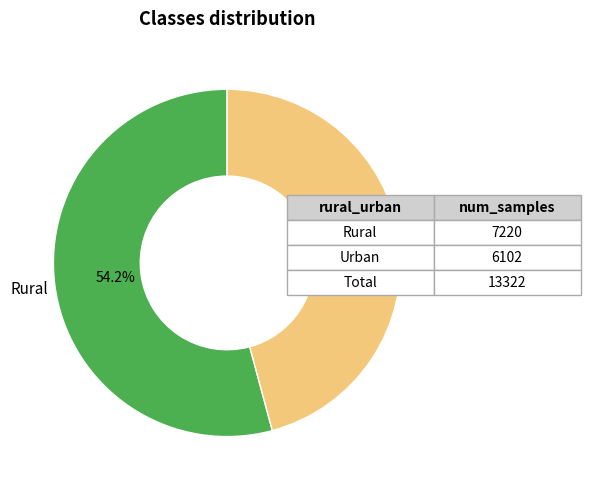

Does any single category account for the majority?

Yes